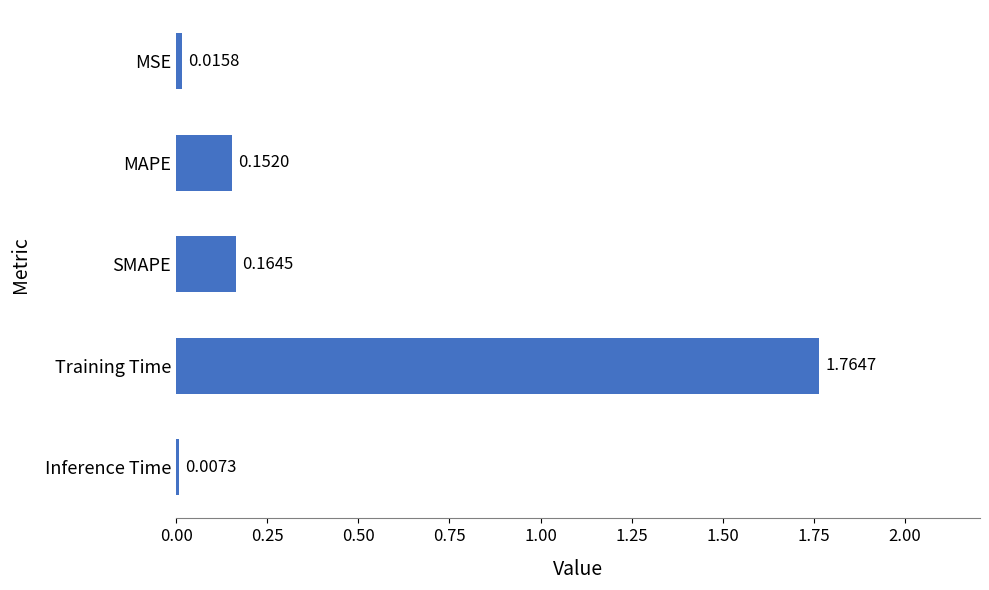

What is the average value?

0.4